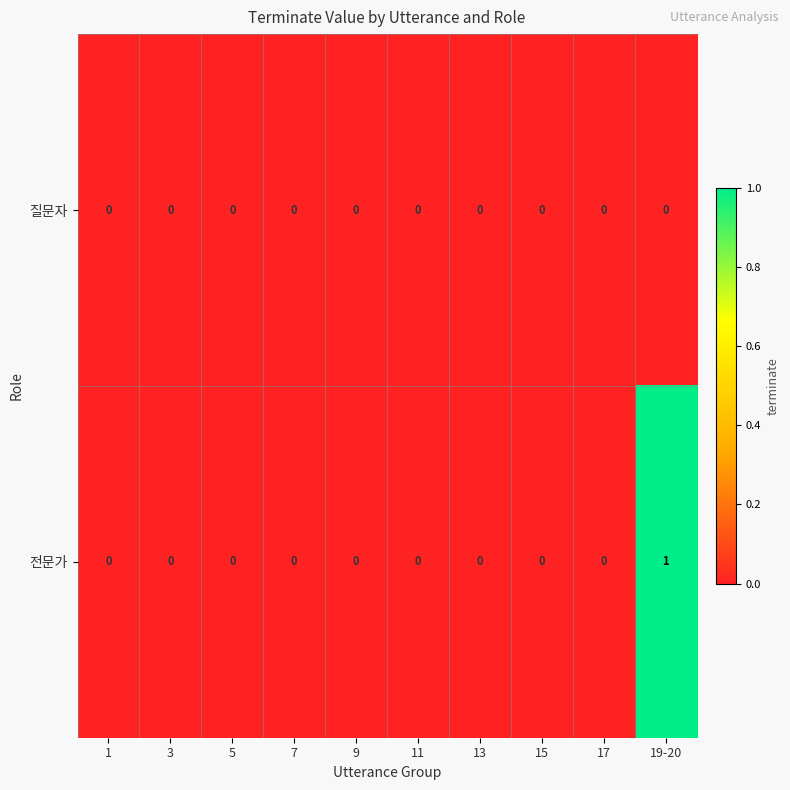

Rank the series by their average value, from lowest to highest.

질문자, 전문가